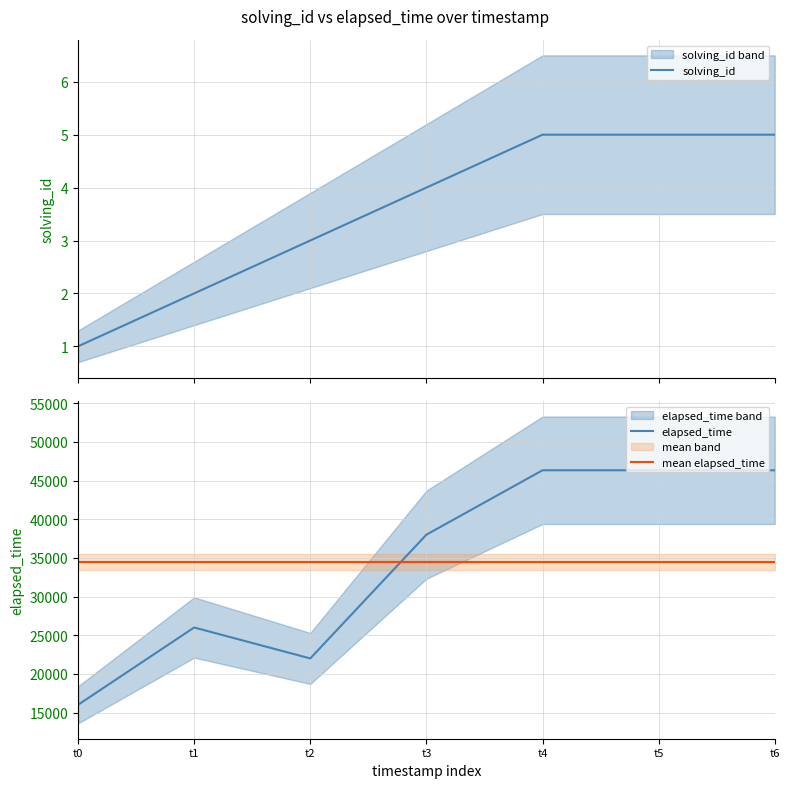

How many data points in elapsed_time are above 38000?

3